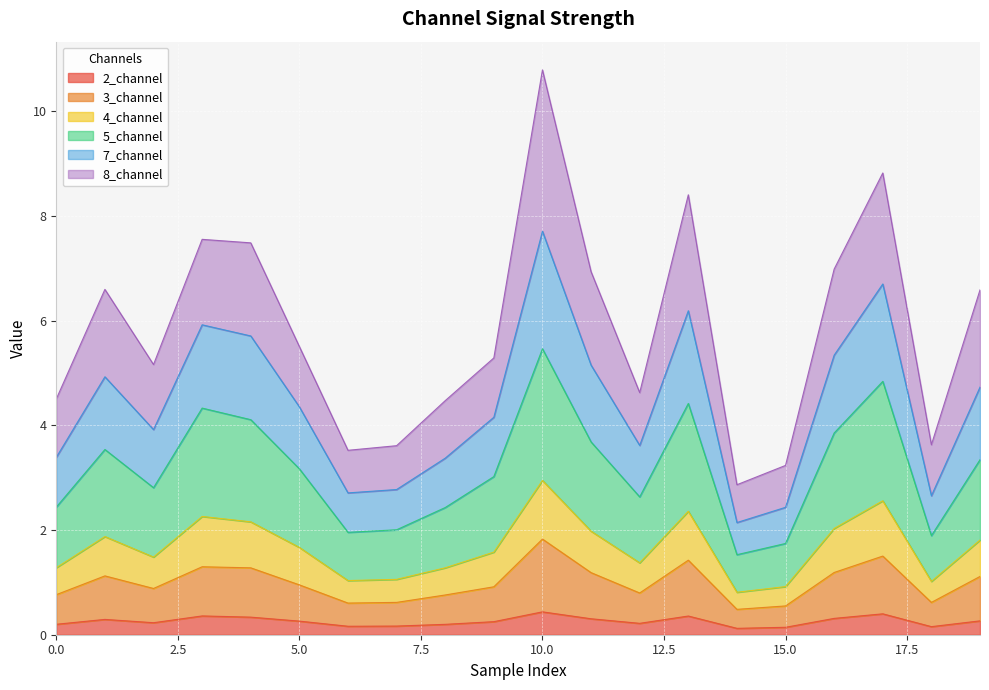

What are all the series names shown in the legend?

2_channel, 3_channel, 4_channel, 5_channel, 7_channel, 8_channel